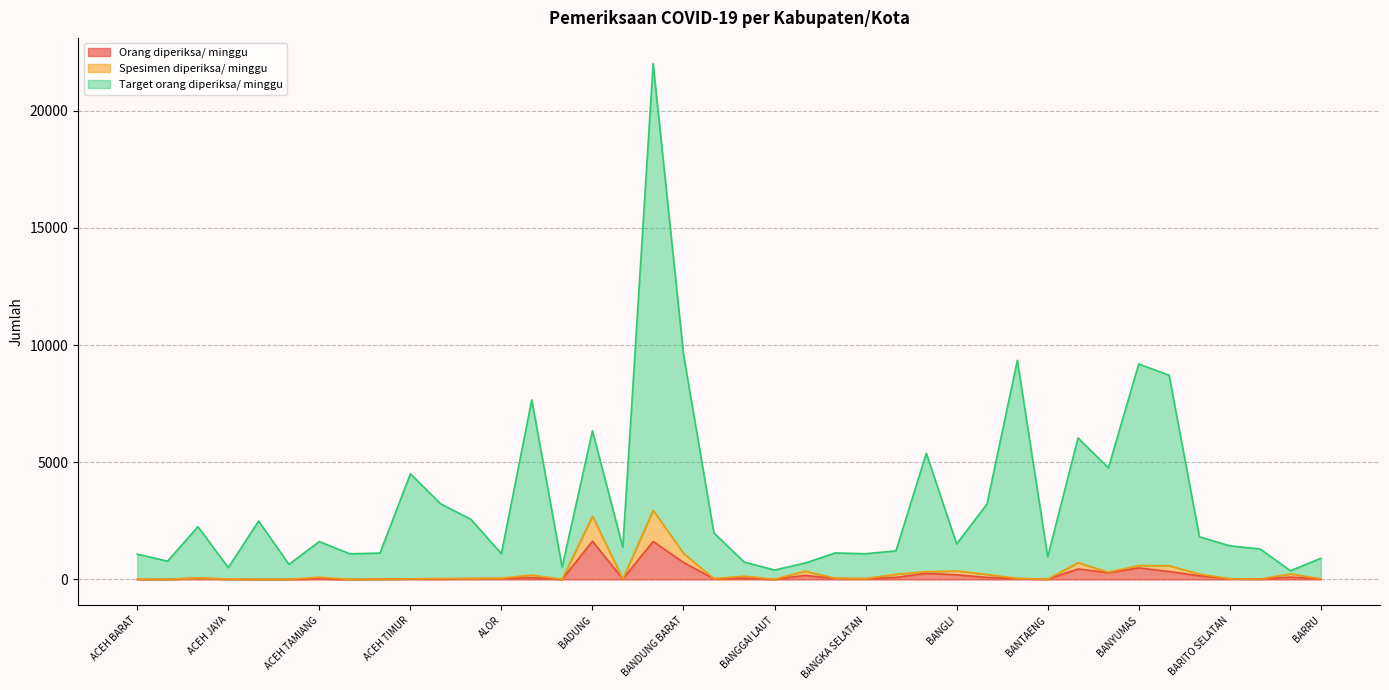

True or false: Spesimen diperiksa/ minggu has a value of 3 at ACEH BARAT DAYA.

True